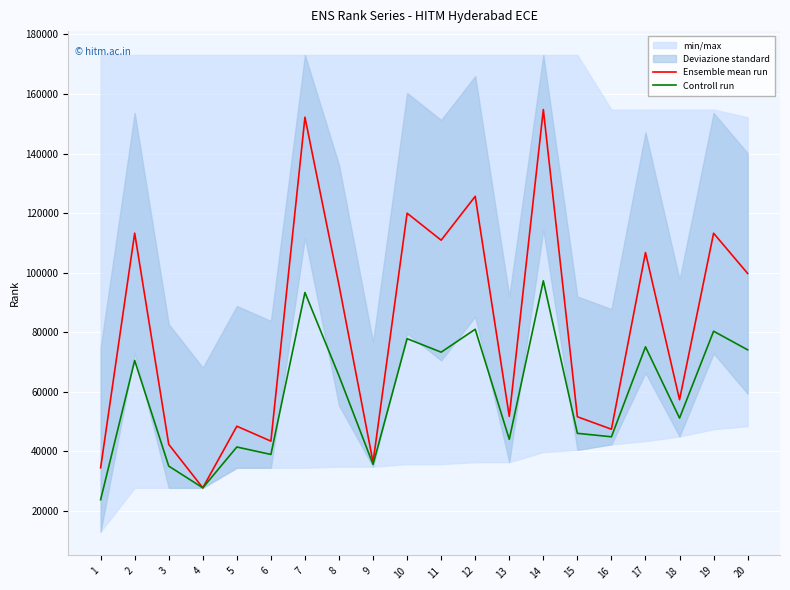

Between 14 and 8, which is larger?

14